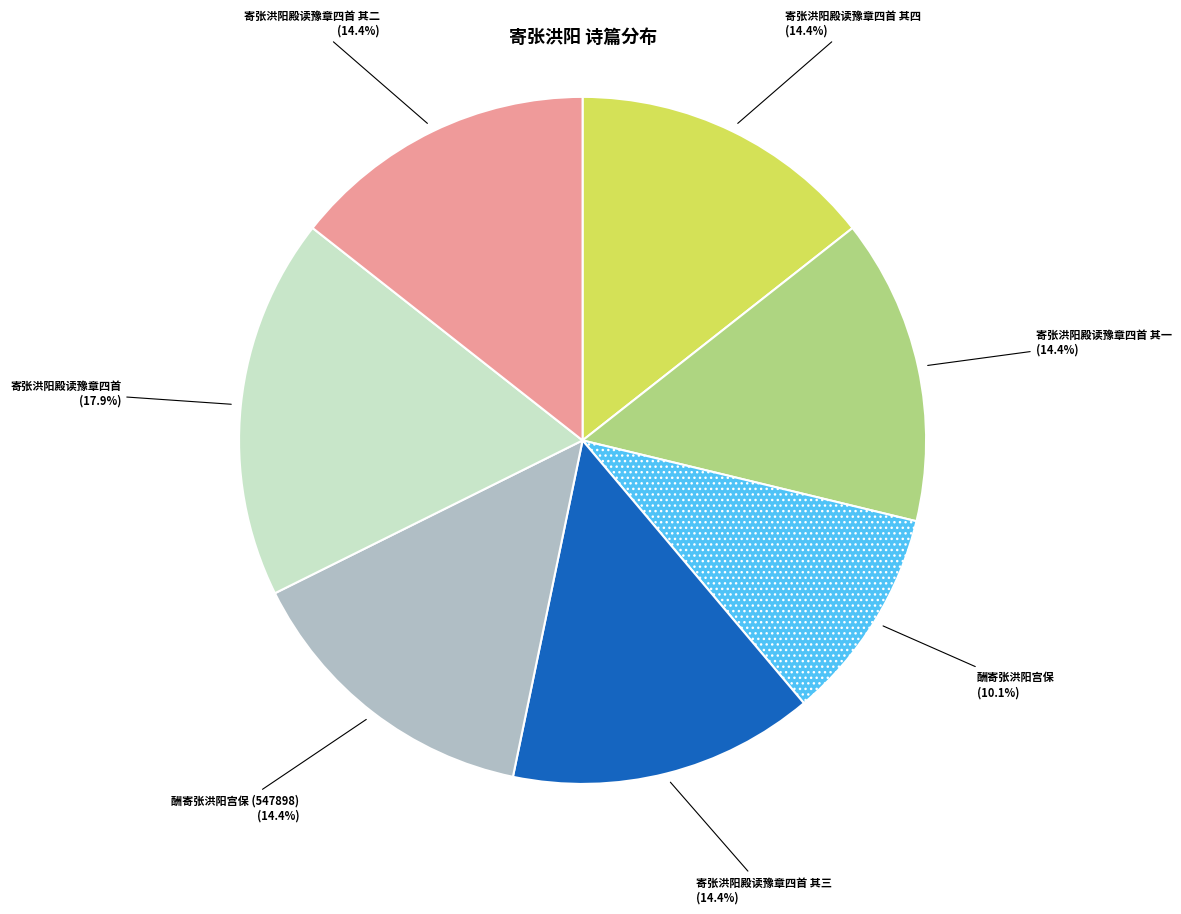

Does any single category account for the majority?

No